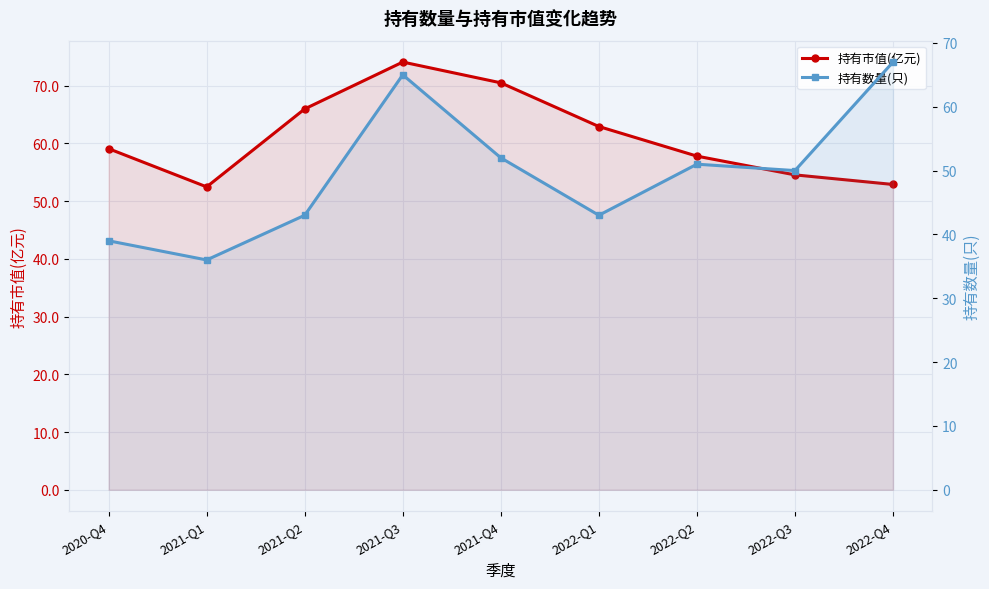

At which label does 持有市值(亿元) first exceed 59?

2020-Q4